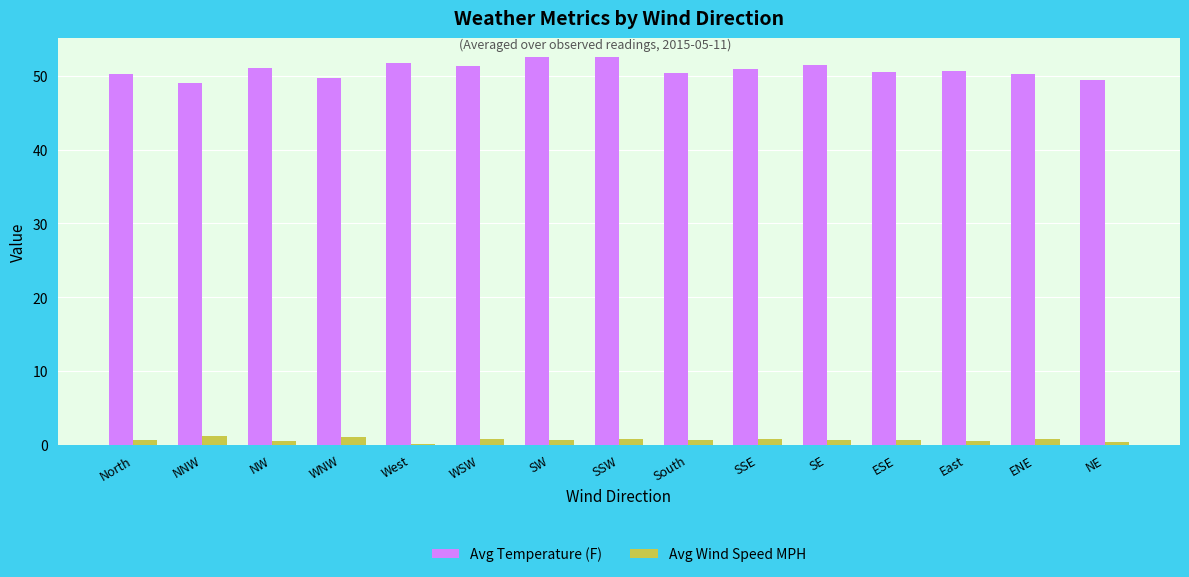

What is the sum of all Avg Temperature (F) values?

761.9